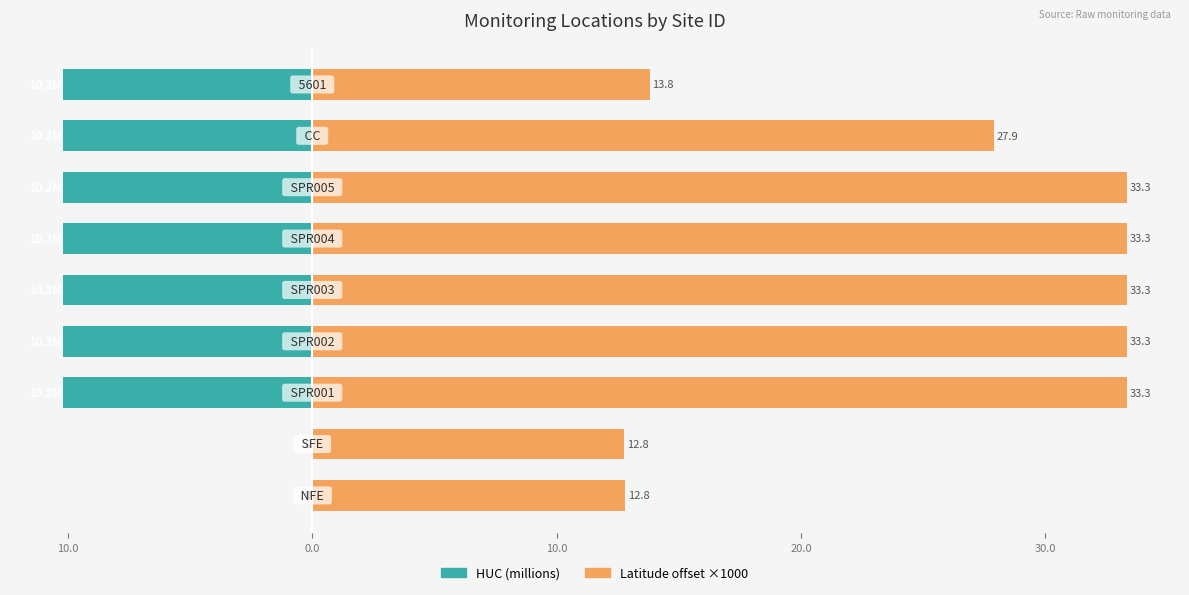

What is the sum of the HUC (millions) values at 8 and 0.0?

-20.4